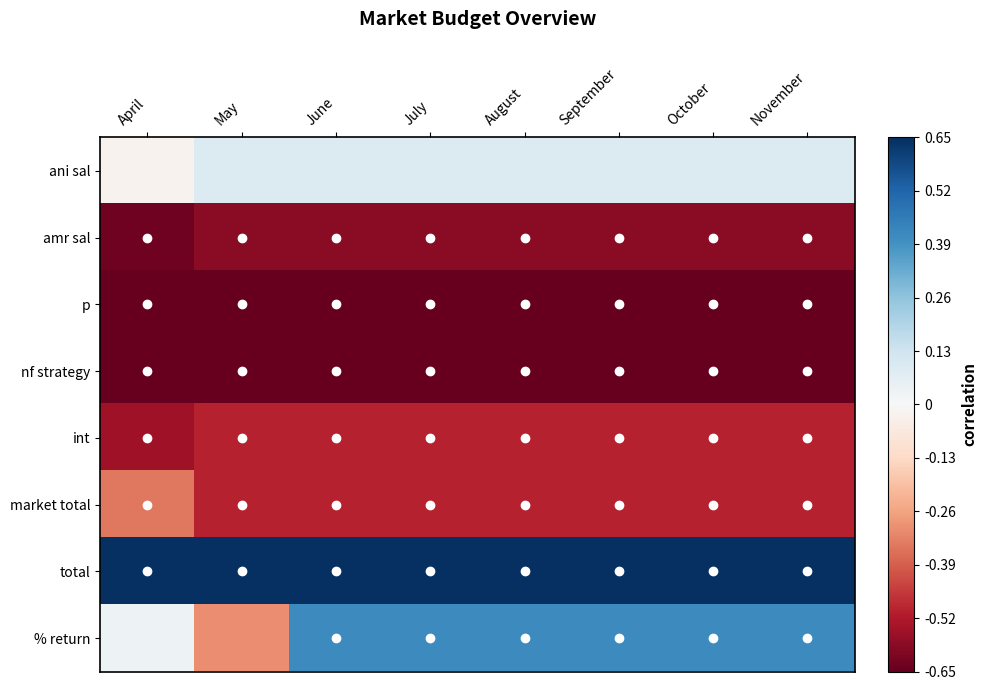

What is the greatest value displayed?

0.7